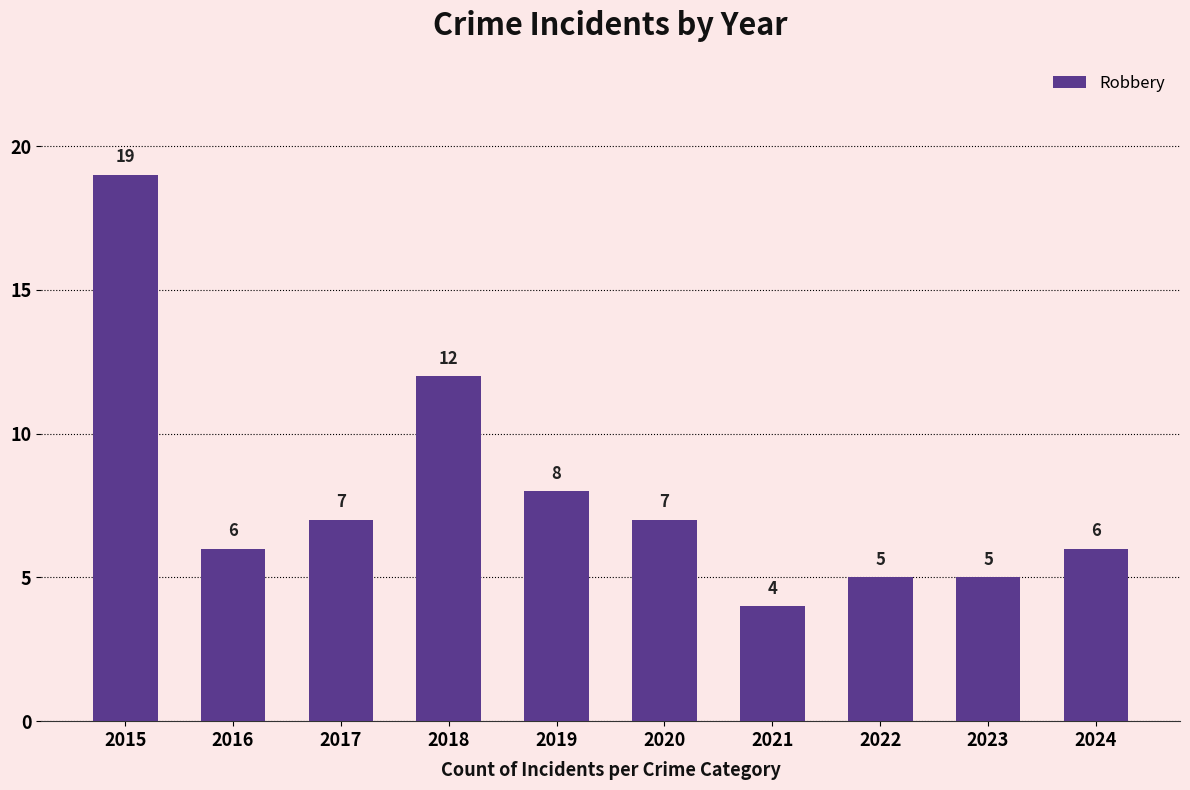

Reading left to right, what are all the values shown in this chart?

2015=19	2016=6	2017=7	2018=12	2019=8	2020=7	2021=4	2022=5	2023=5	2024=6